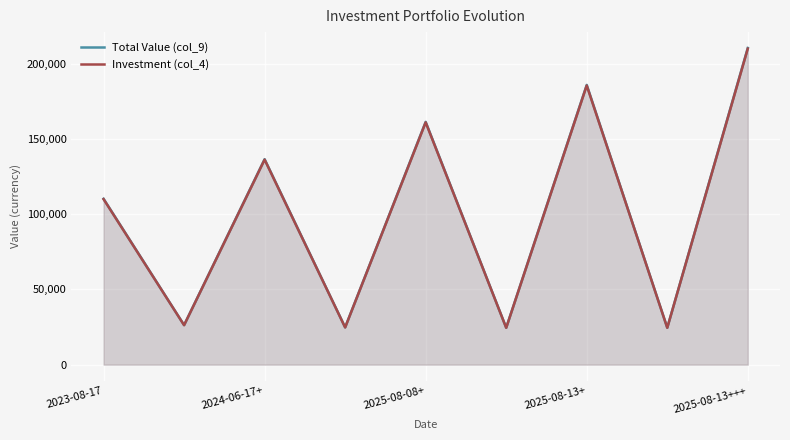

What is the average value of the Total Value (col_9) series?

100527.7